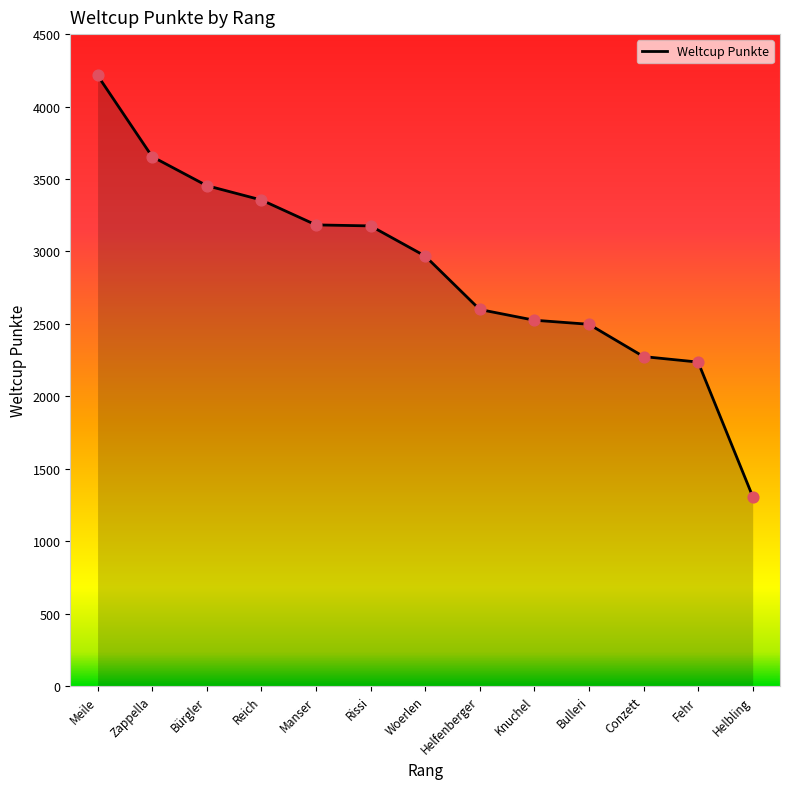

What is the ratio of the value at Manser to the value at Bulleri?

1.3